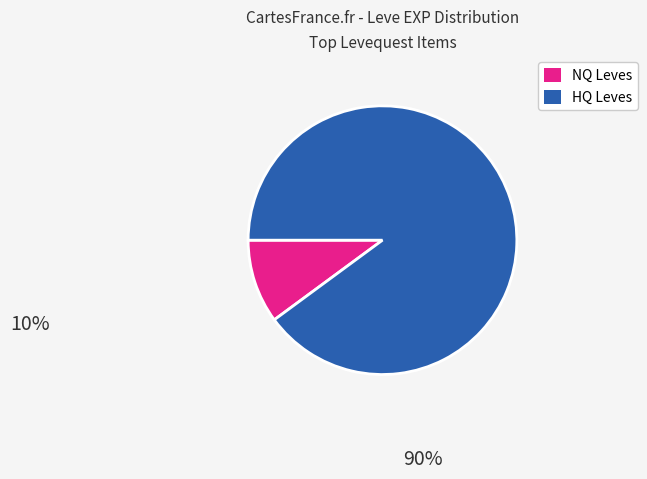

Is there a majority slice in this chart?

Yes